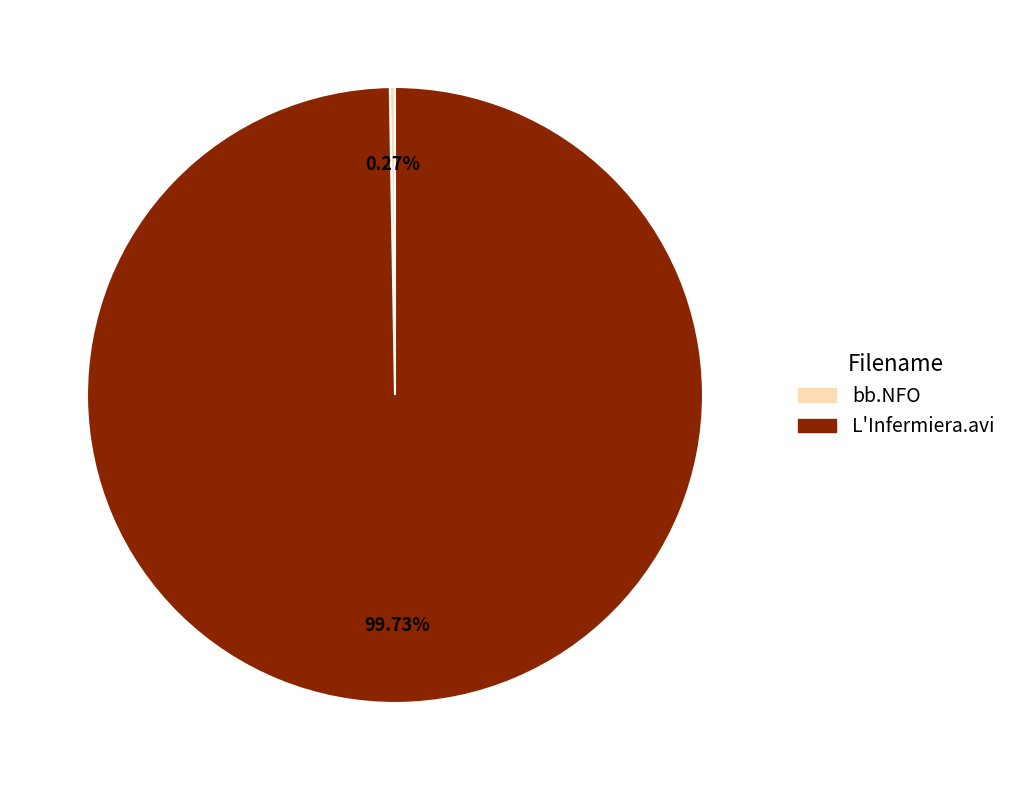

To the nearest percent, what is the difference between the largest and smallest slice percentages?

99%